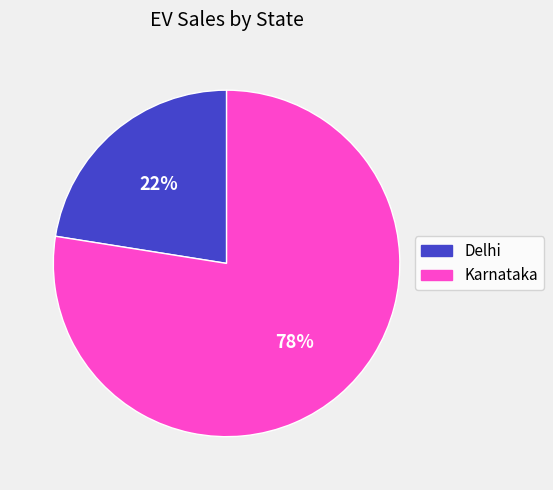

What is the ratio of the value at Delhi to the value at Karnataka?

0.3